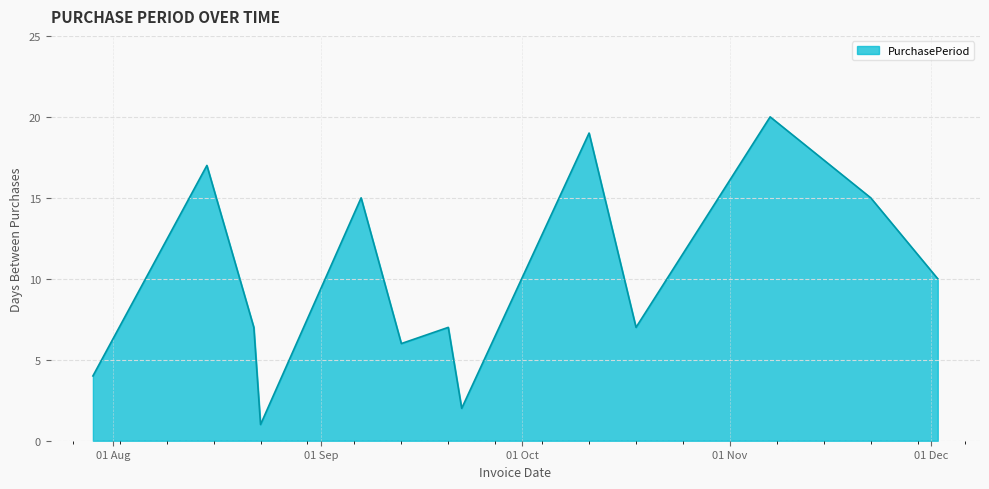

How many series are shown in this chart?

1